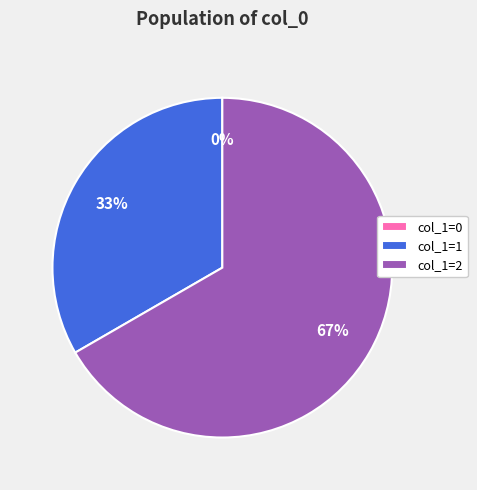

Which has a higher value, col_1=2 or col_1=1?

col_1=2